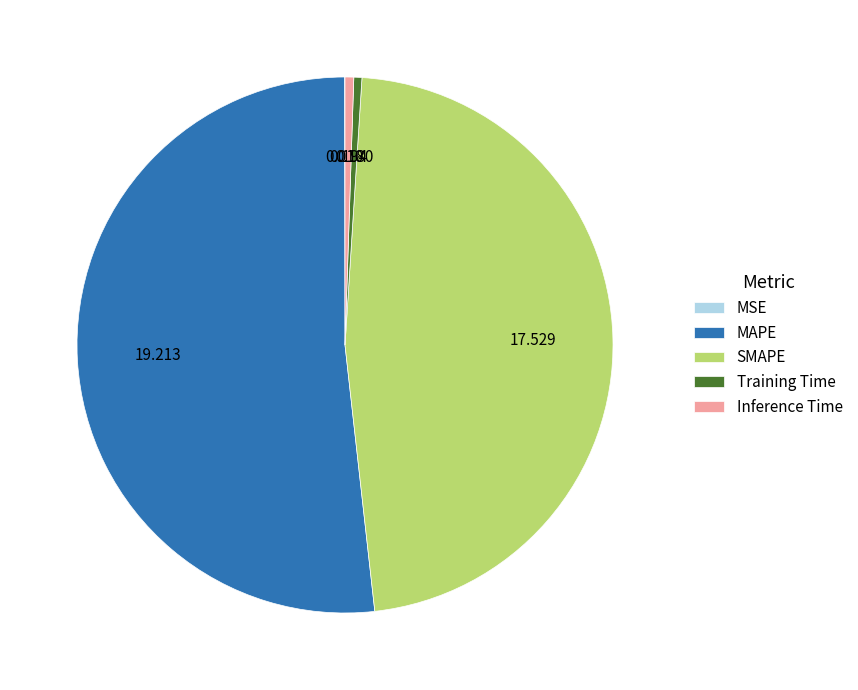

Do MAPE and SMAPE together represent more than half of the pie?

Yes